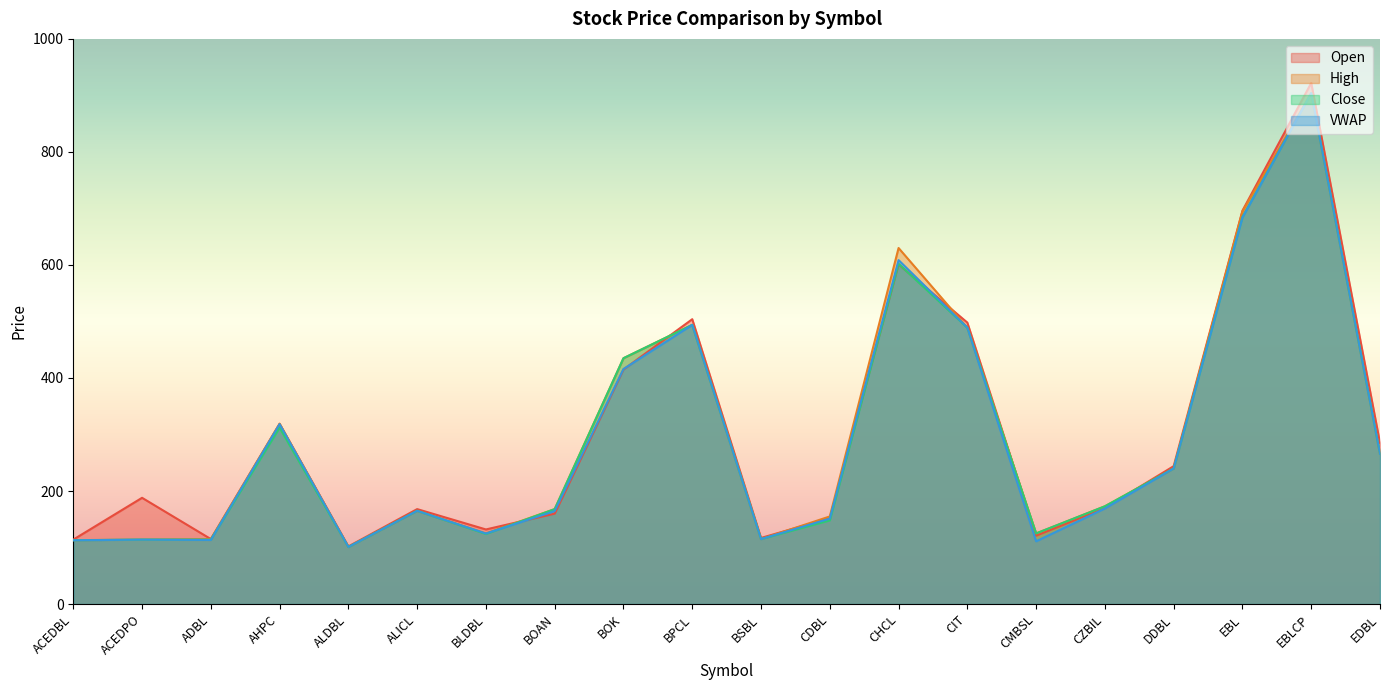

At which label does High first exceed 173?

AHPC